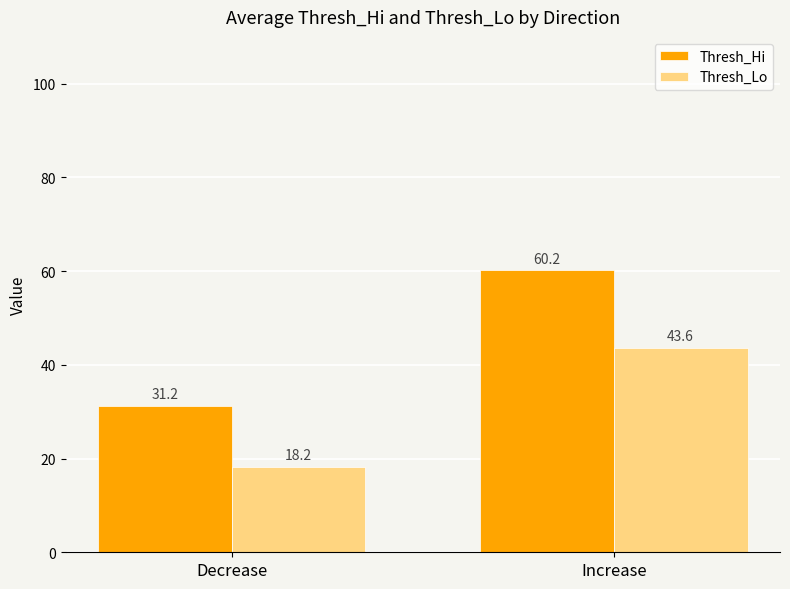

True or false: Thresh_Hi has a value of 50.9 at Decrease.

False